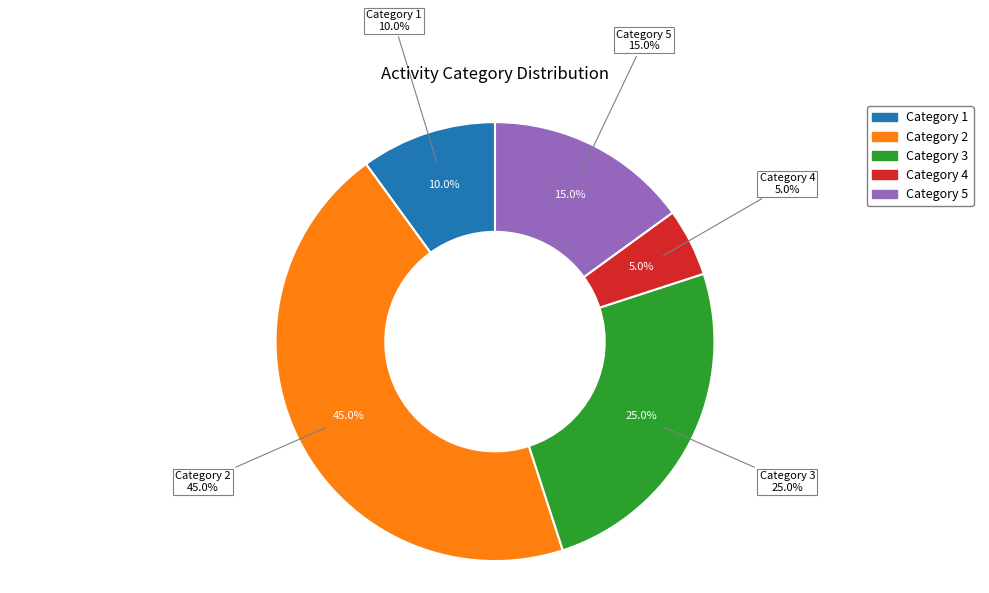

What portion of the pie excludes 3?

75.0%